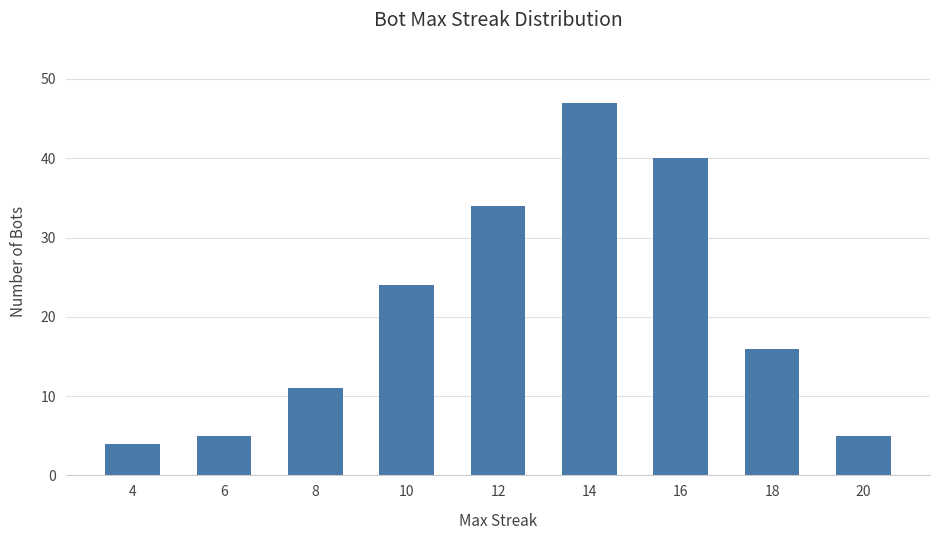

What is the greatest value displayed?

47